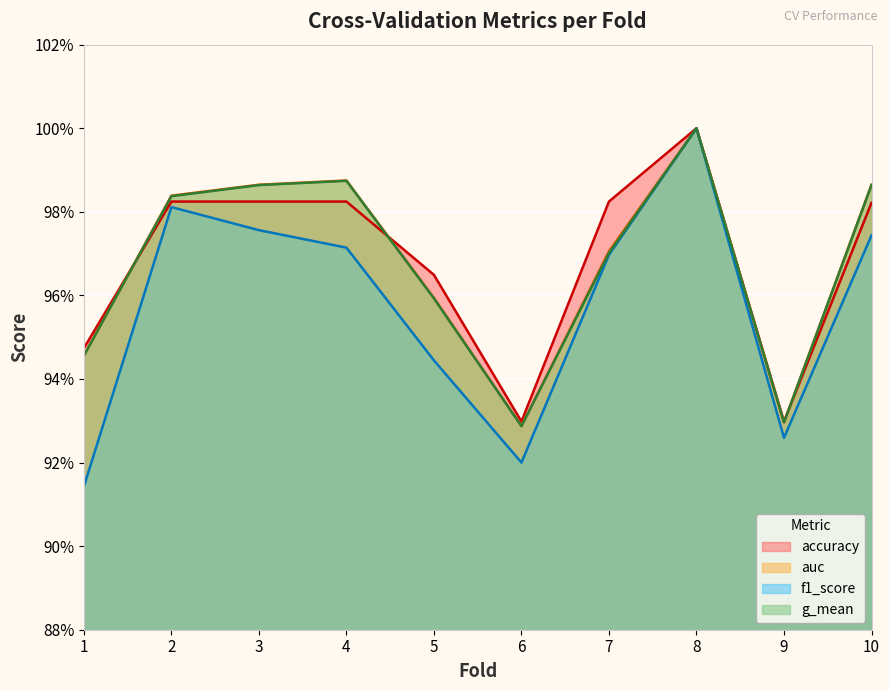

Which category has the lowest value across all series?

1